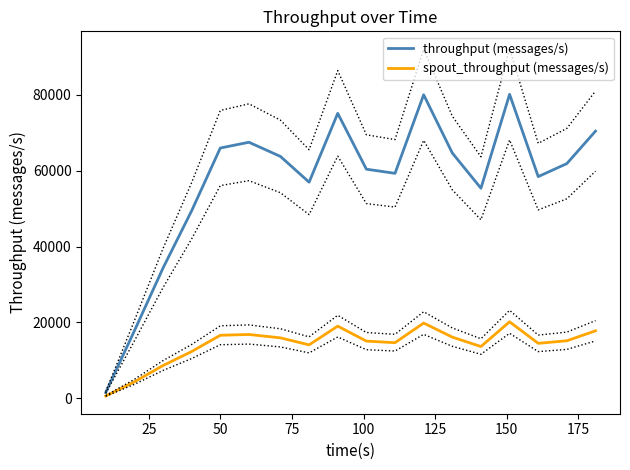

Is the value of spout_throughput (messages/s) at 12 greater than the value of throughput (messages/s) at 0?

Yes